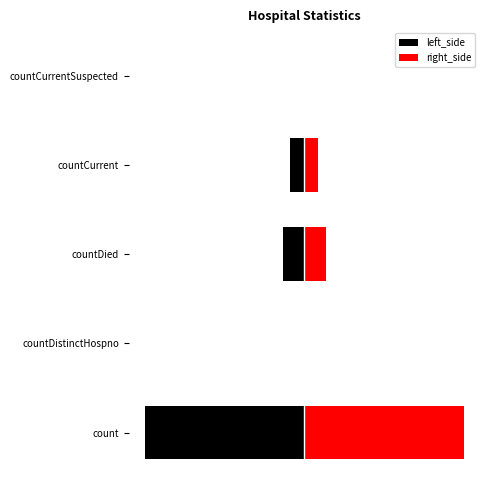

Are the bars grouped side by side (vs. stacked)?

Yes